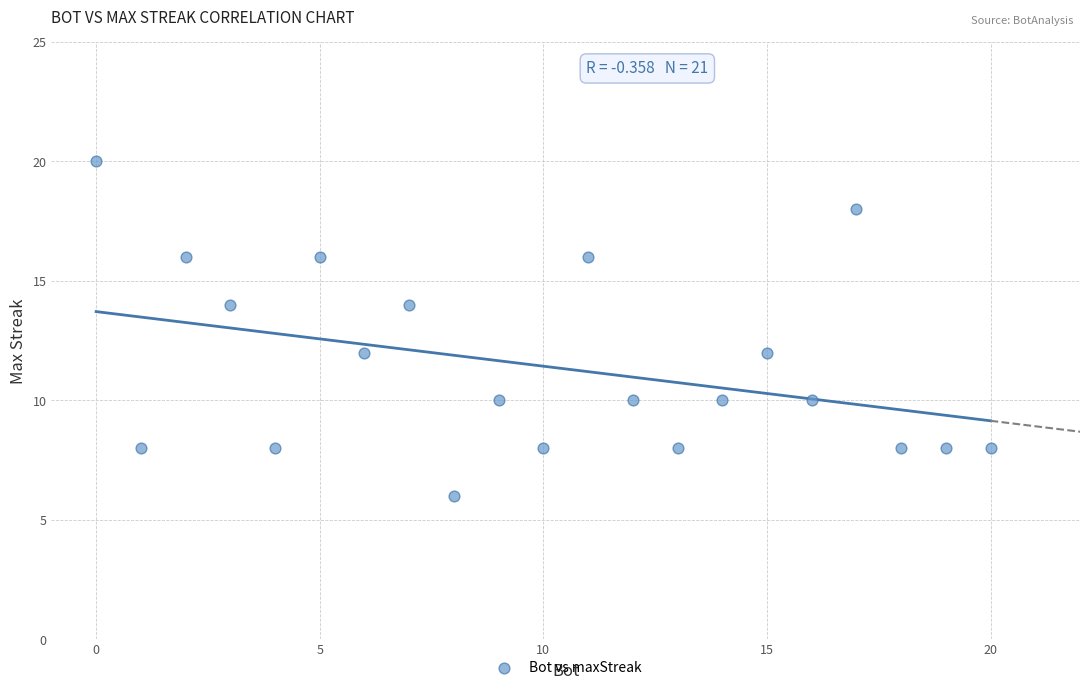

What is the range of X values (max minus min)?

20